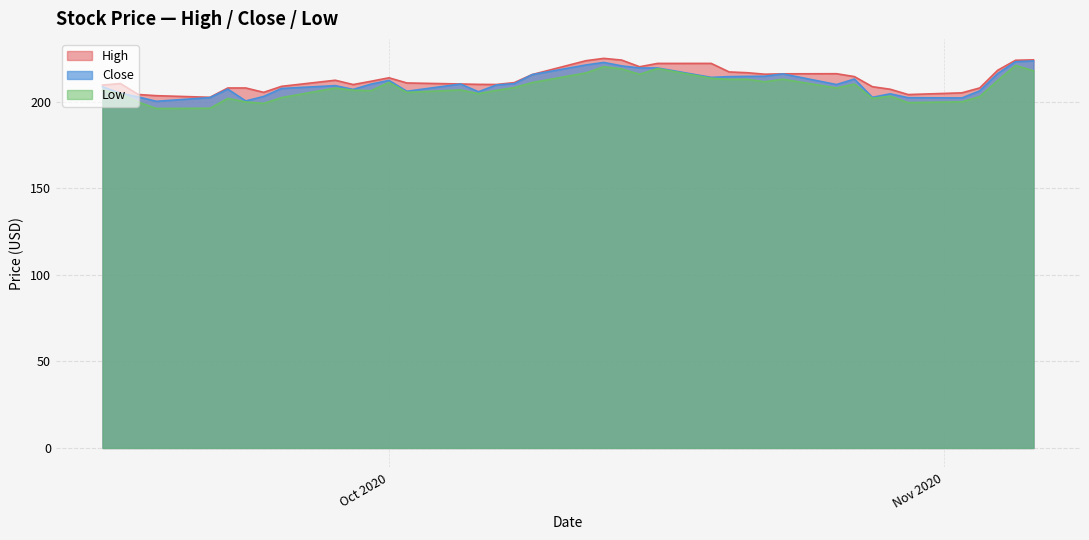

What is the highest value of the Low series?

221.1